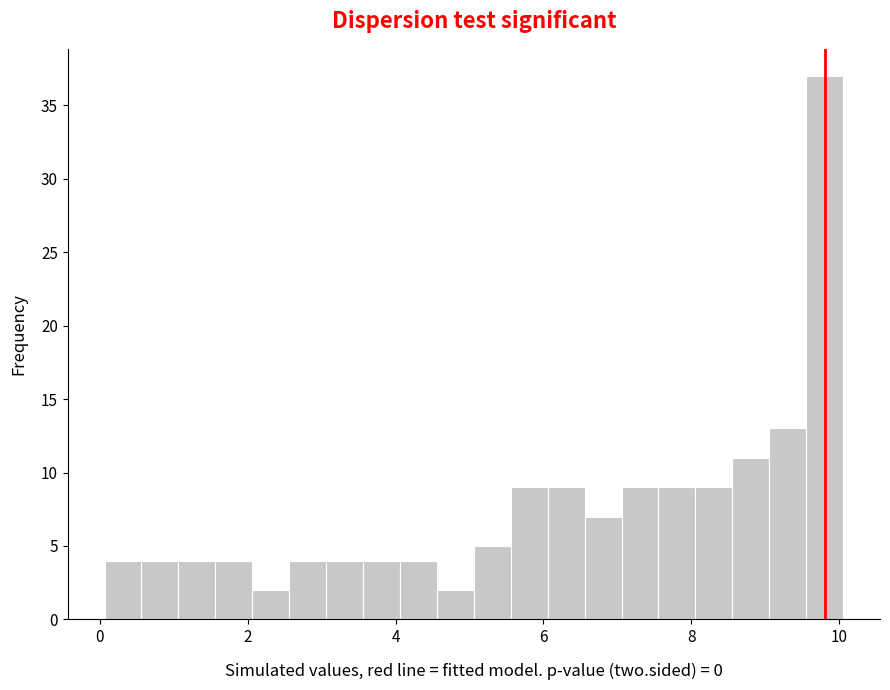

Around what value on the x-axis is the tallest bar? Give the approximate position of its centre, as read against the axis.

9.8